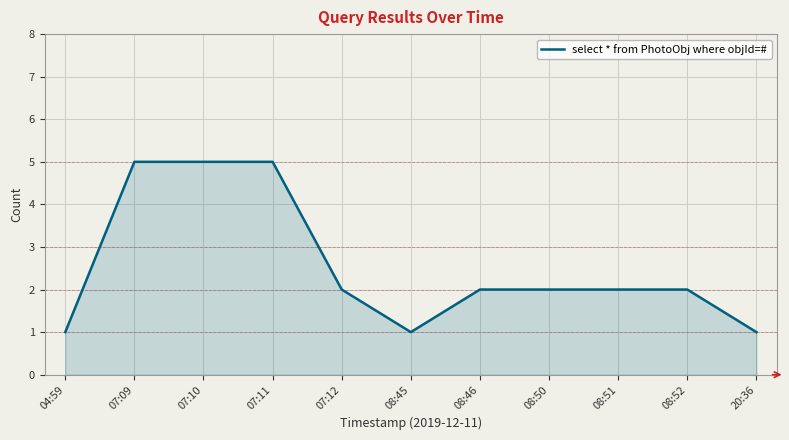

What is the sum of the values at 07:09 and 08:50?

7